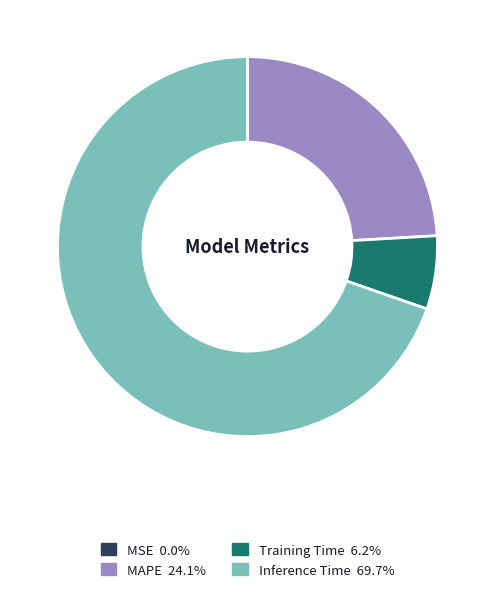

Does any single category account for the majority?

Yes